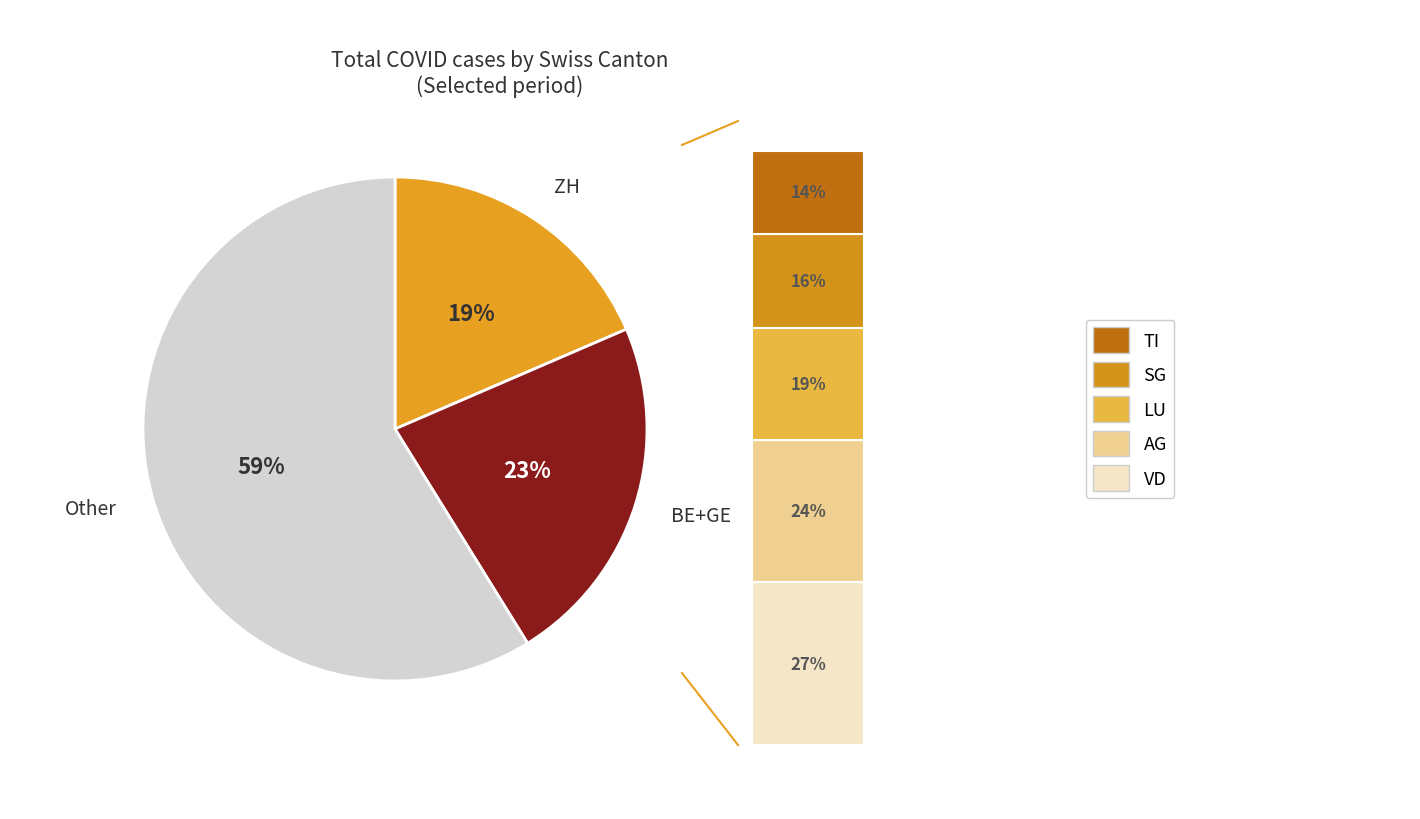

To the nearest percent, what percentage of the pie is TI?

14%